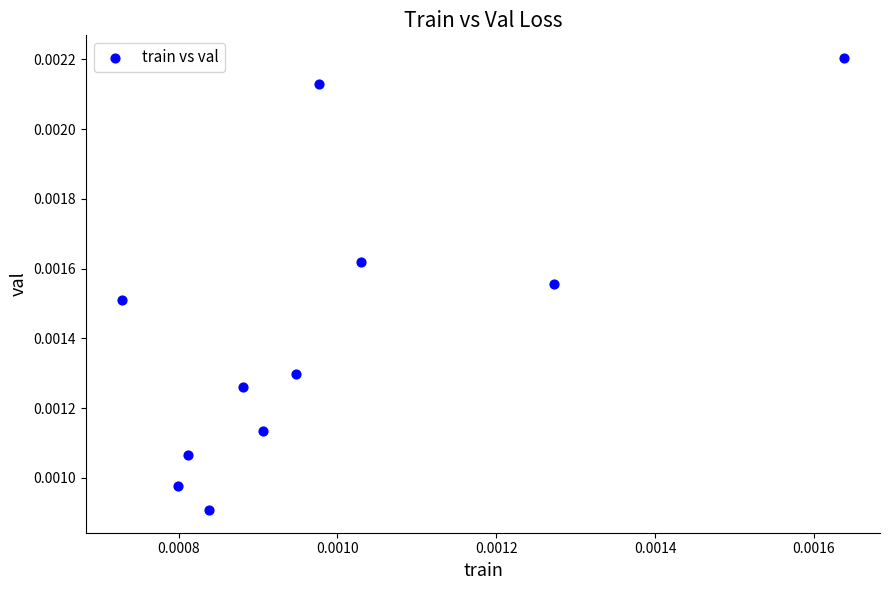

How many data points are displayed?

11